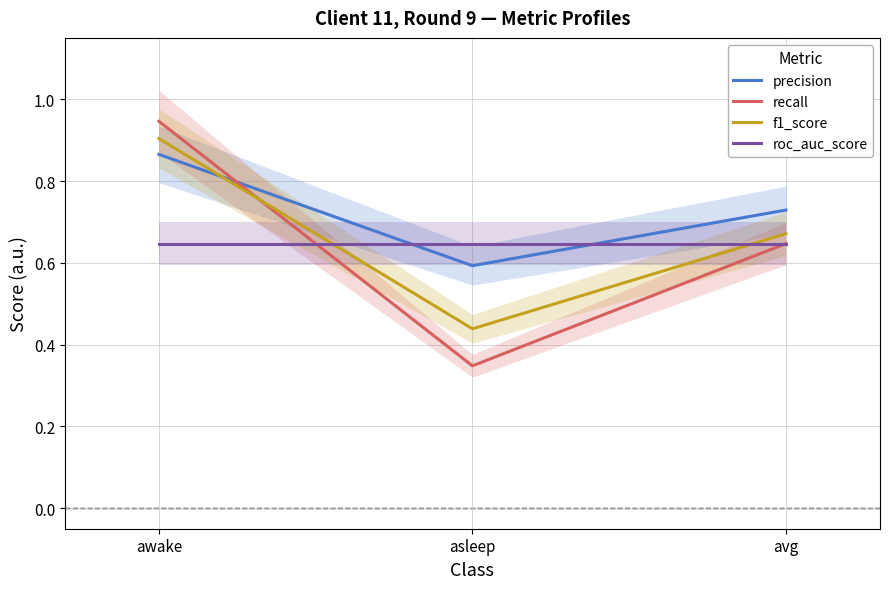

Is it true that f1_score equals 0.7 at avg?

True